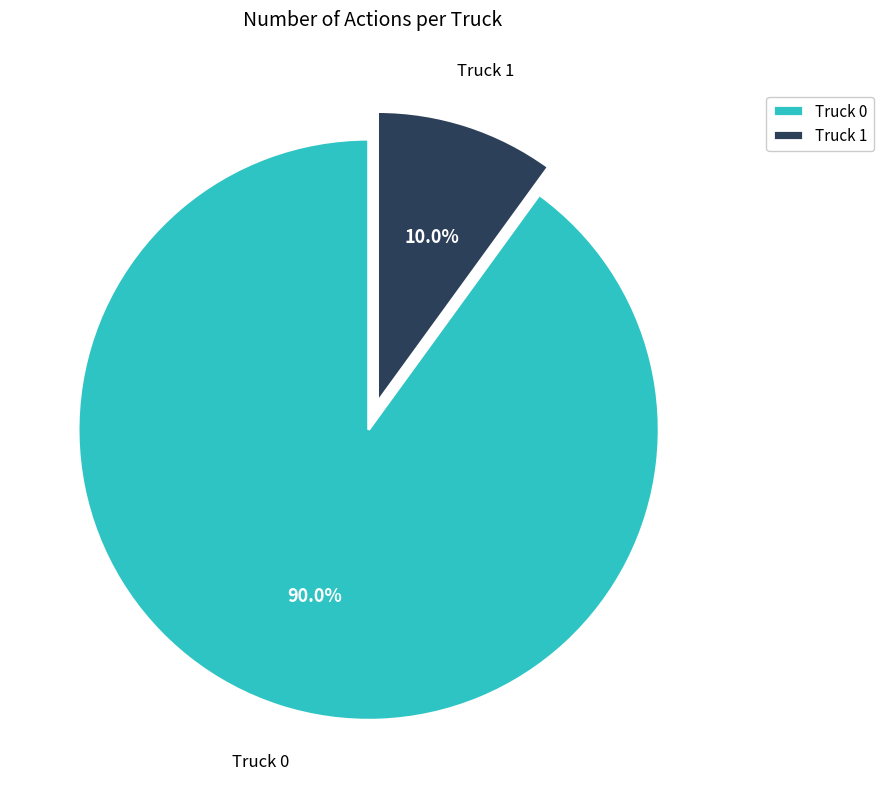

Count the number of slices in the pie.

2